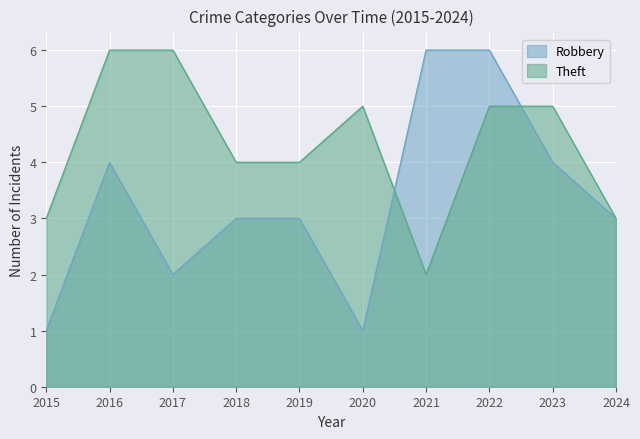

Where does the Theft series first go above 5?

2016